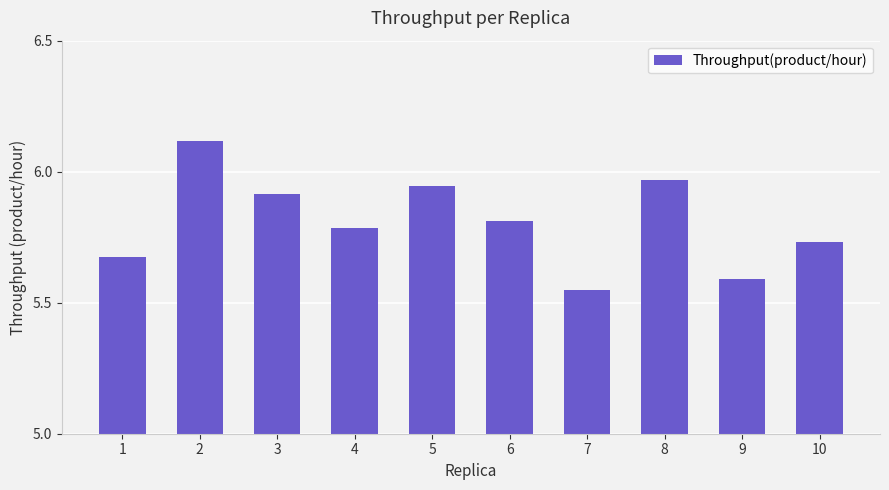

Which label corresponds to the smallest value in the chart?

7